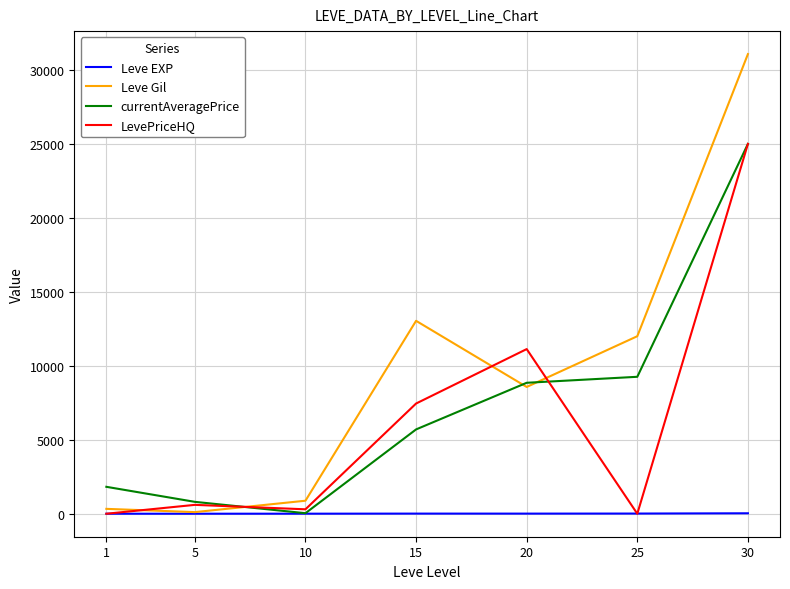

What is the sum of all currentAveragePrice values?

51470